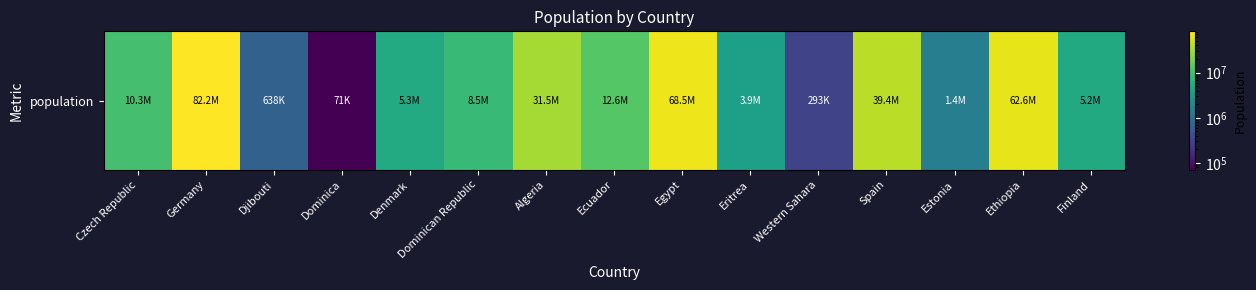

Reading left to right, extract all data points from this chart.

10278100	82164700	638000	71000	5330000	8495000	31471000	12646000	68470000	3850000	293000	39441700	1439200	62565000	5171300